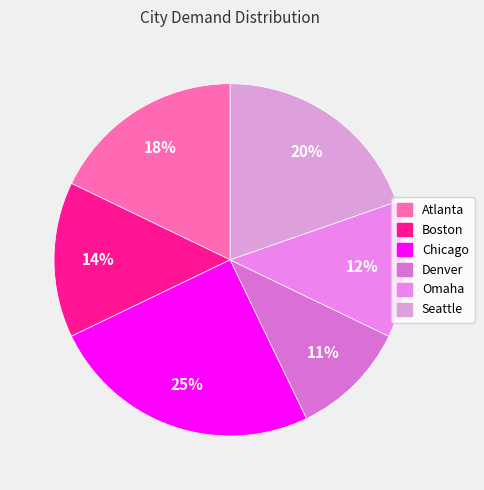

What percentage is NOT represented by Omaha?

87.5%